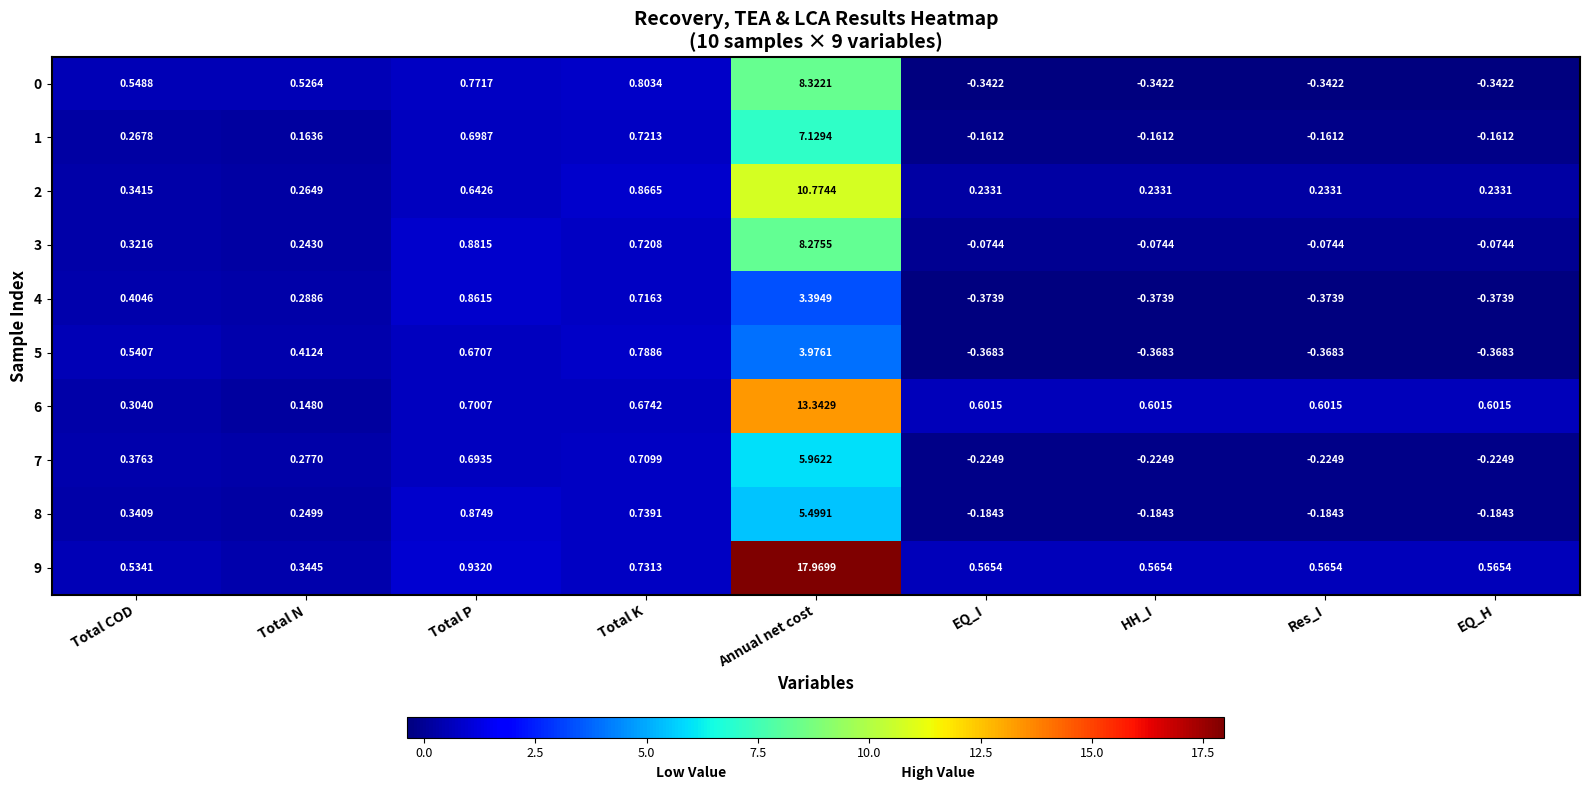

Which category has the highest value in the 3 series?

Annual net cost